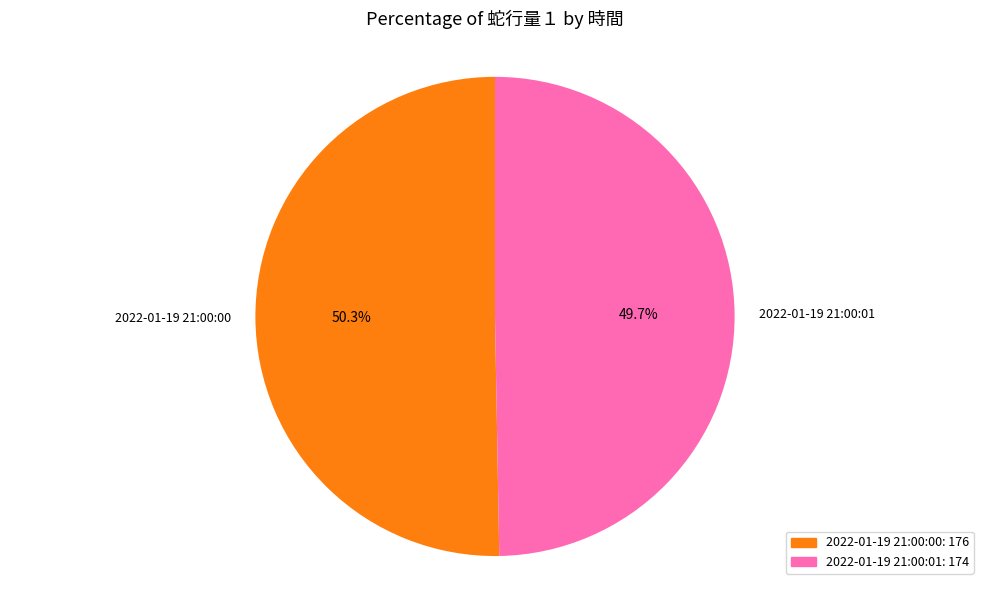

Does 2022-01-19 21:00:01 represent more than half of the total?

No